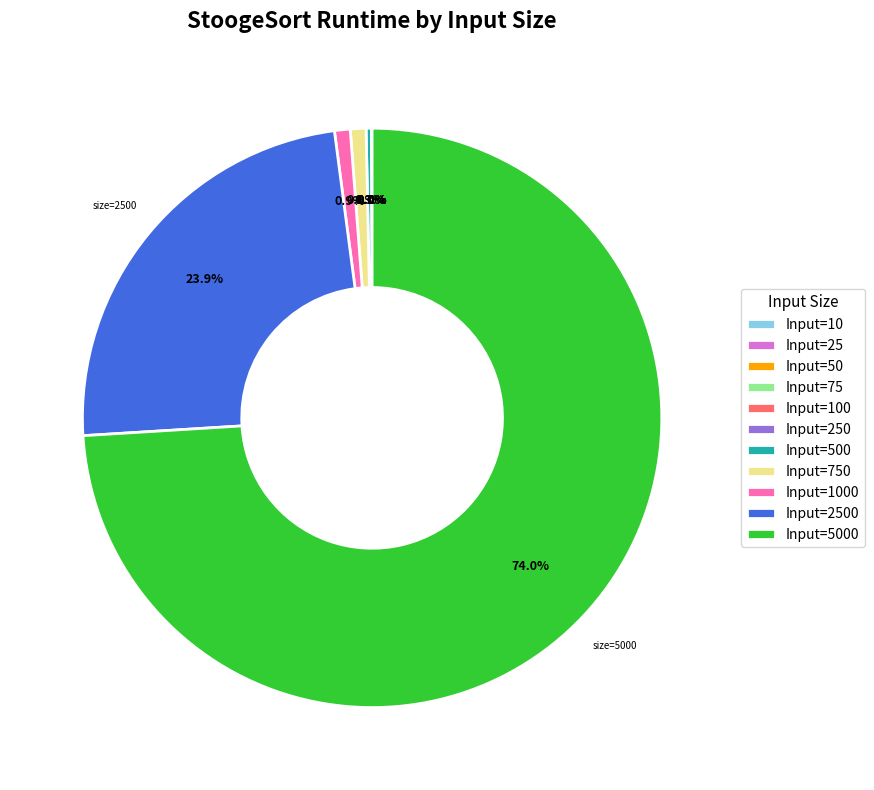

Is there any slice that represents more than half of the pie?

Yes